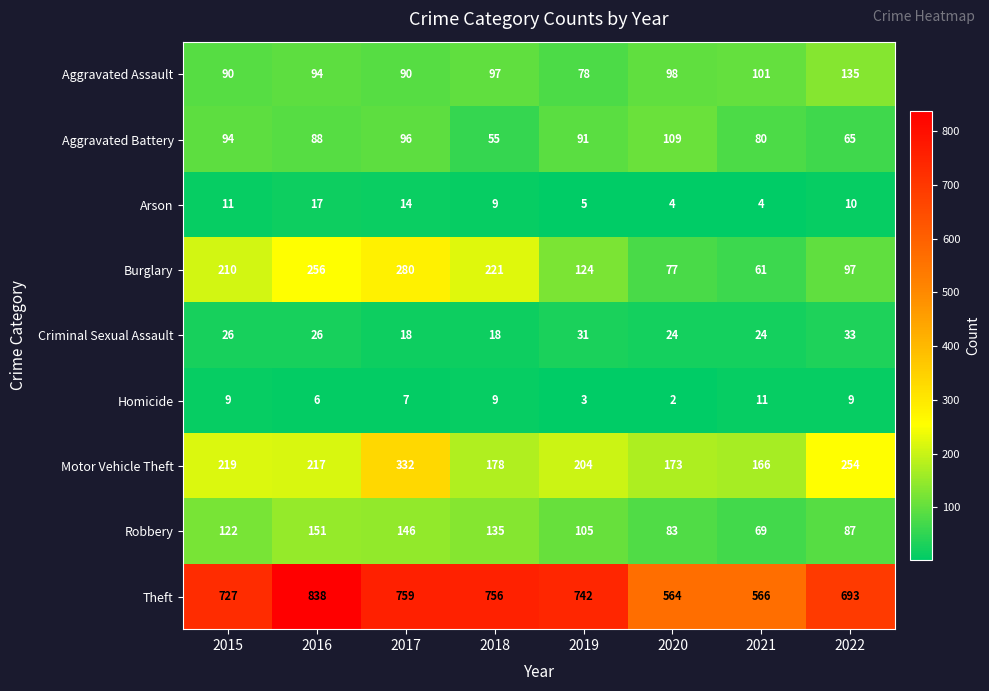

At how many categories does at least one series exceed 790?

1